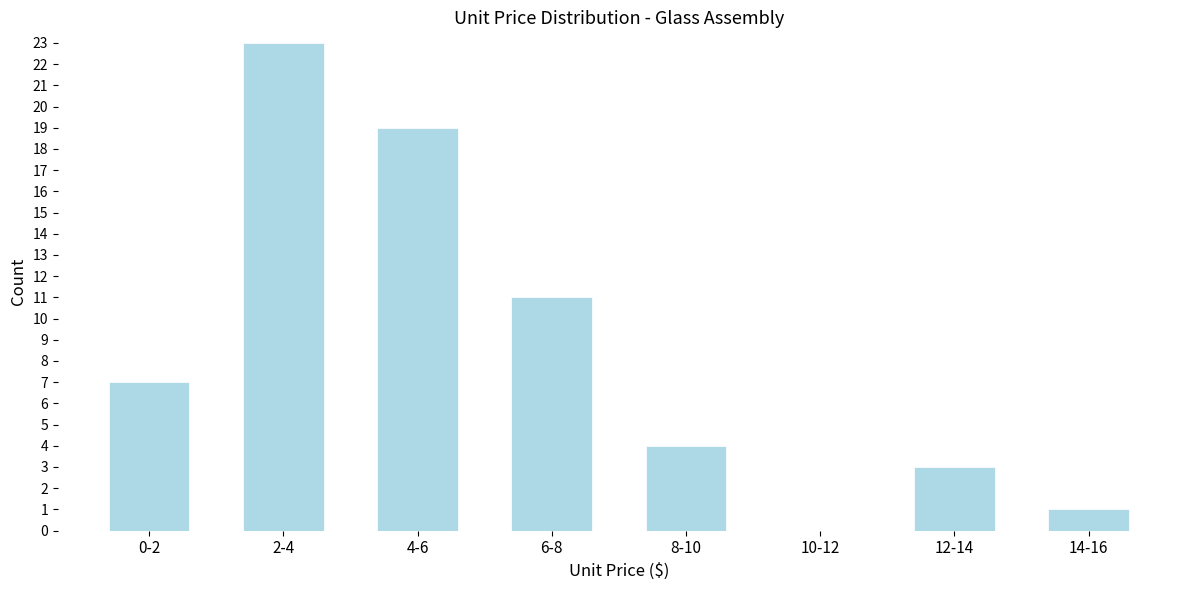

Reading right to left, extract all data points from this chart.

14-16=1	12-14=3	10-12=0	8-10=4	6-8=11	4-6=19	2-4=23	0-2=7